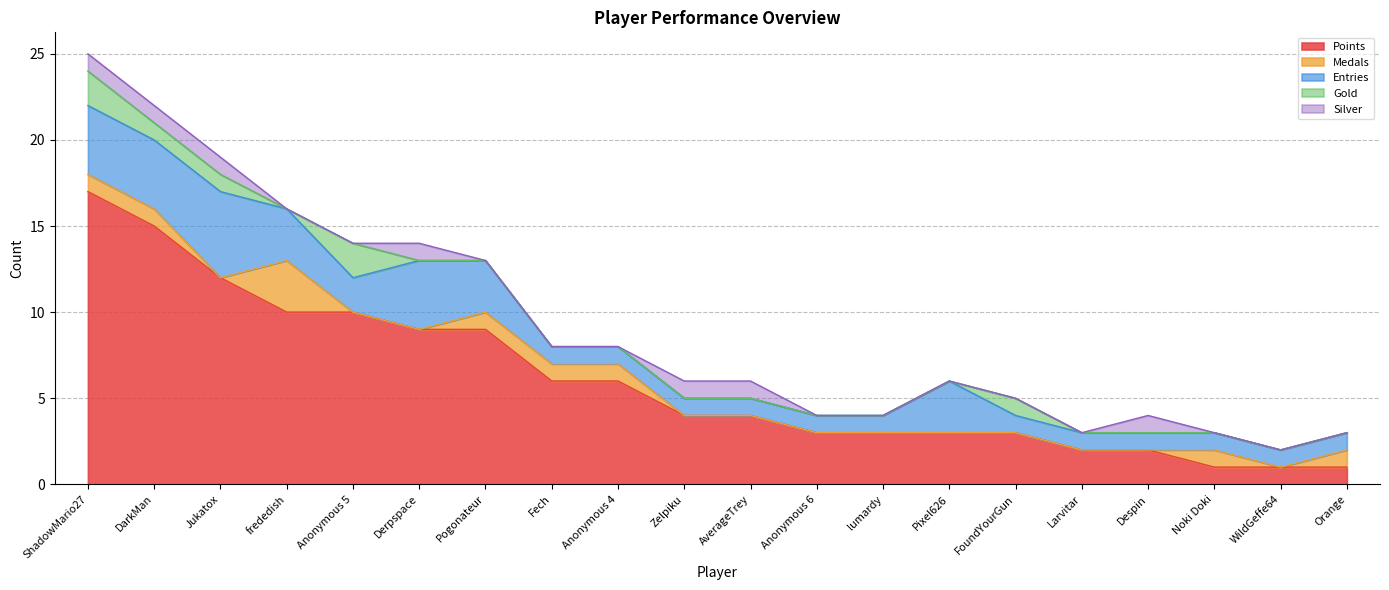

What are all the series names shown in the legend?

Points, Medals, Entries, Gold, Silver